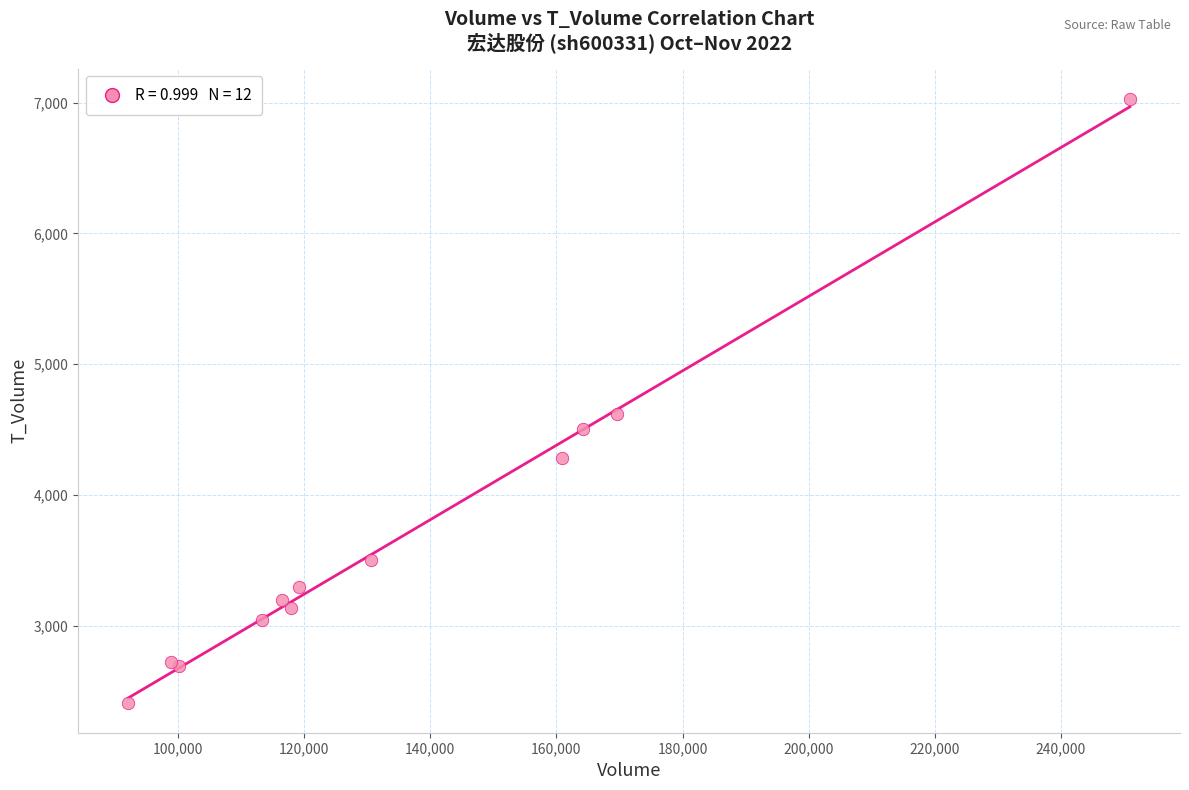

What Y value in the scatter plot is closest to 4720?

4618